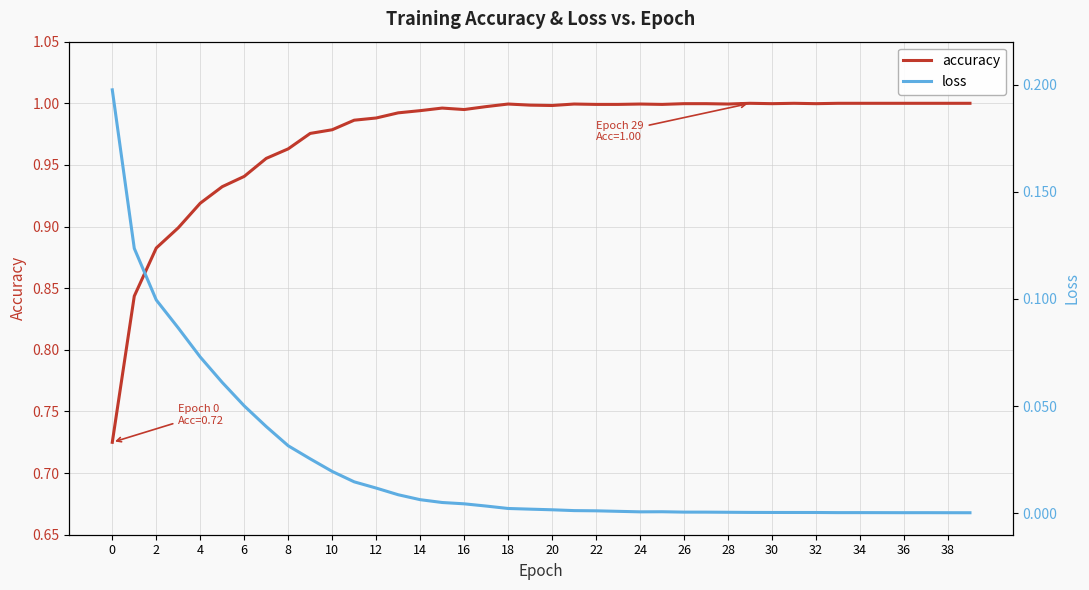

True or false: accuracy has a value of 1.3 at 27.

False